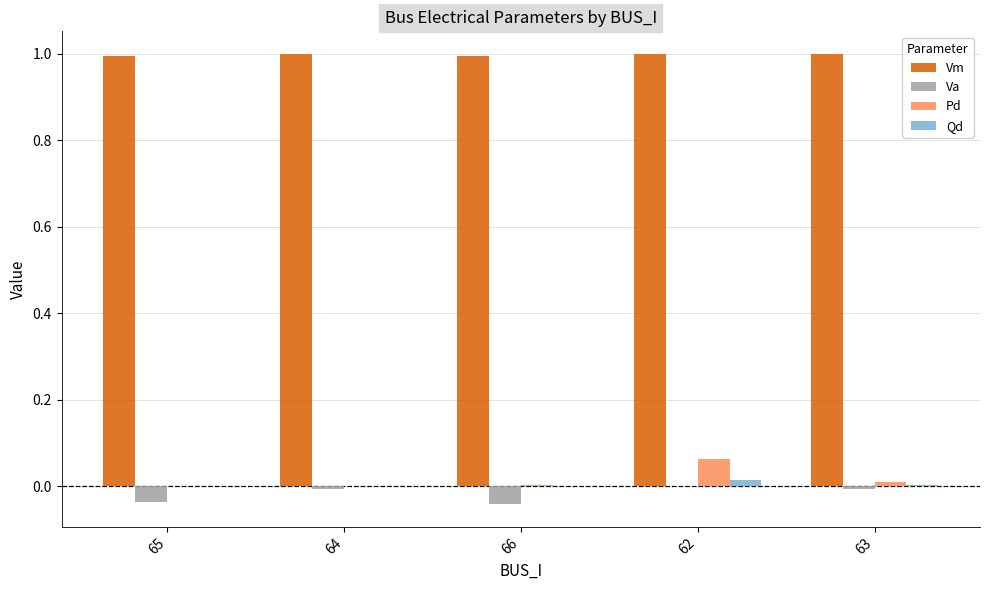

At which label does Pd reach its peak?

62